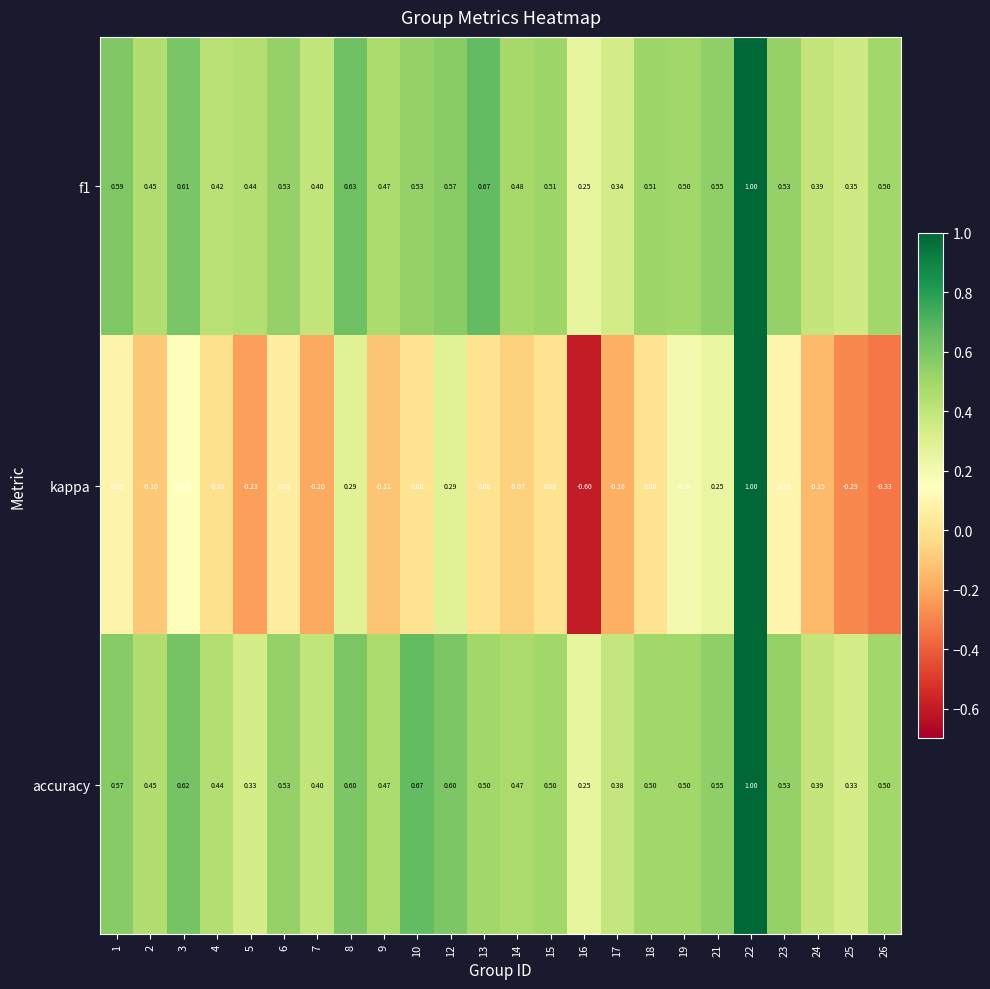

Is the value of f1 at 18 greater than the value of accuracy at 21?

No